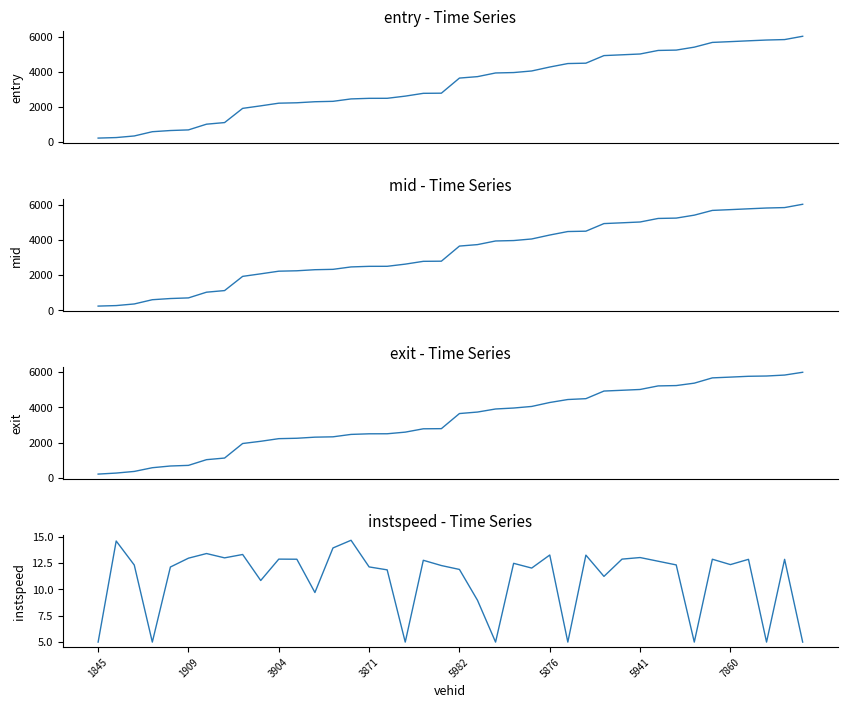

What is the label of the 33rd point from the left?

32